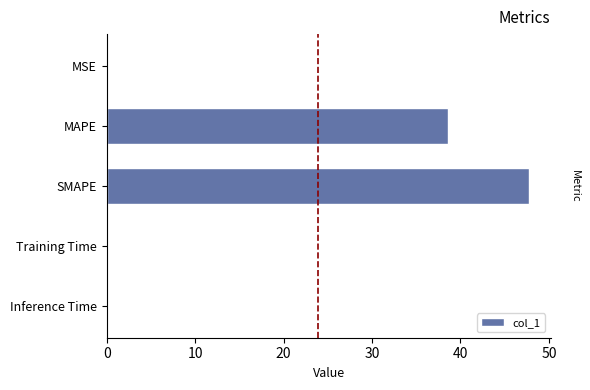

What is the sum of the values at SMAPE and MAPE?

86.4